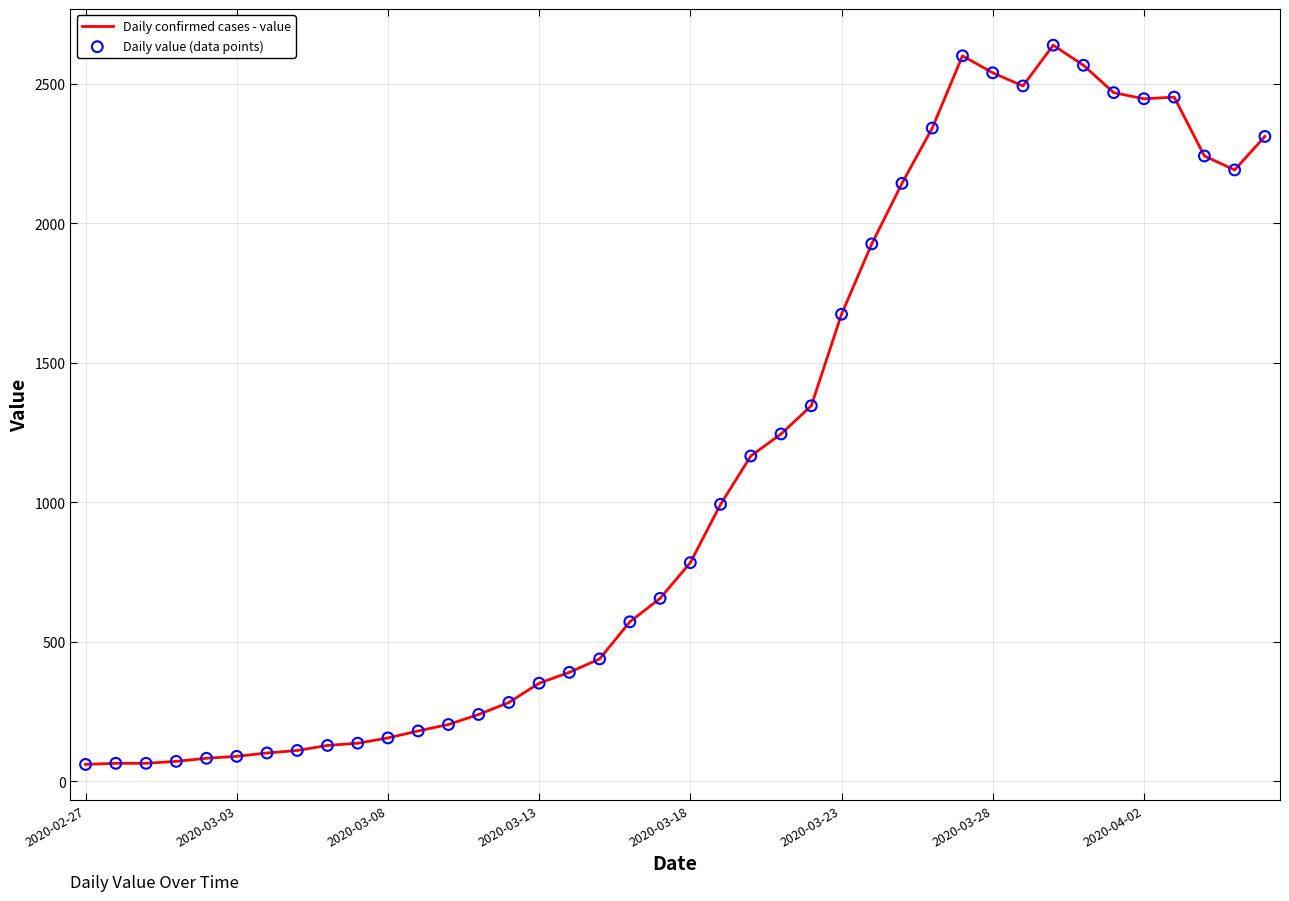

What is the minimum value shown in the chart?

61